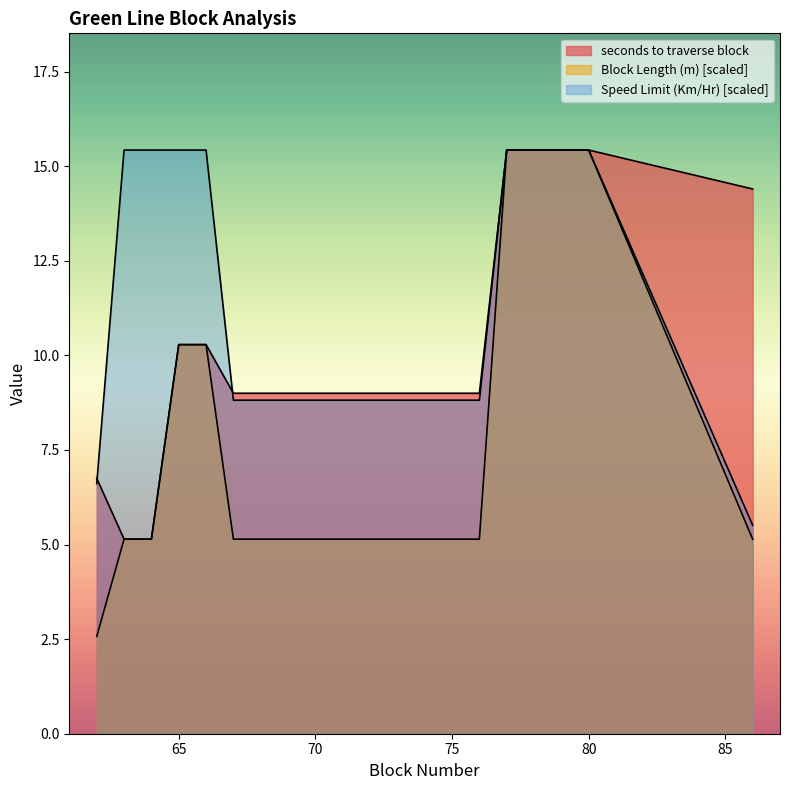

What is the total value across all series at 68?

23.0